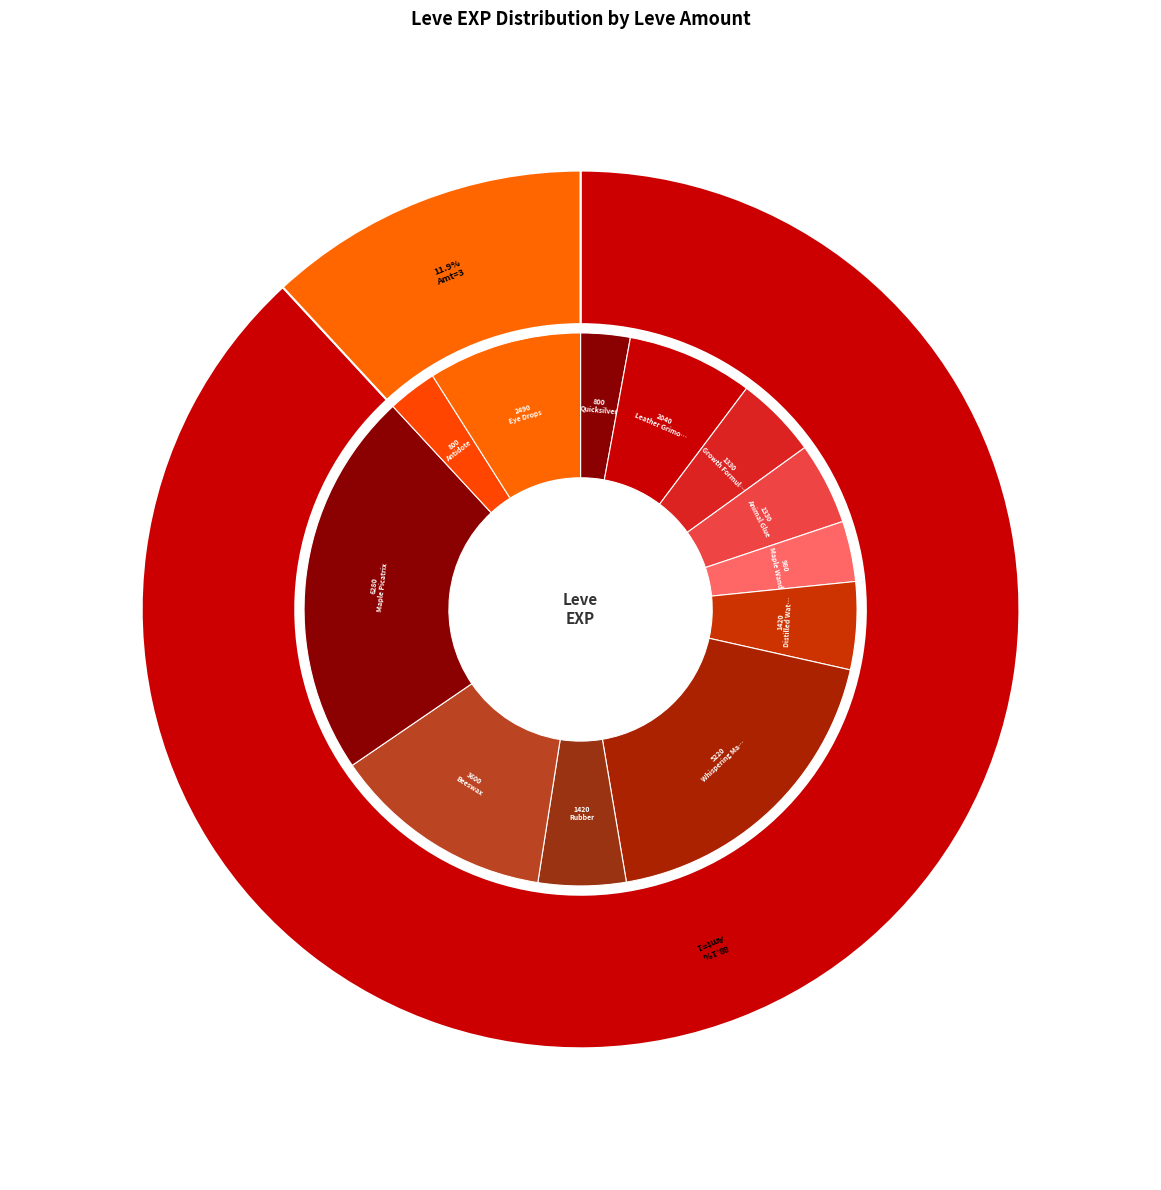

Does 3 represent more than half of the total?

No